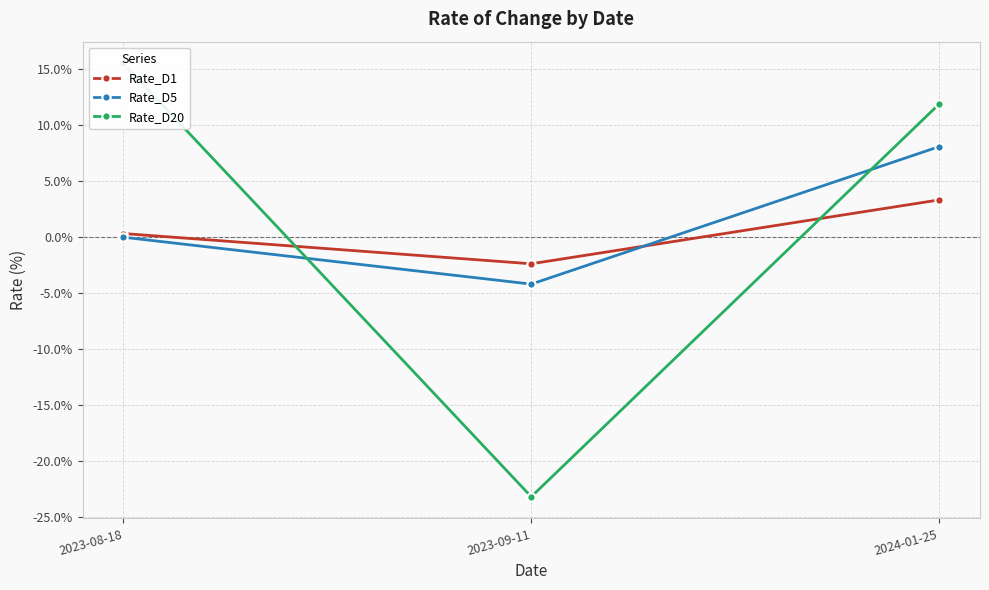

Does the chart have visible grid lines?

Yes